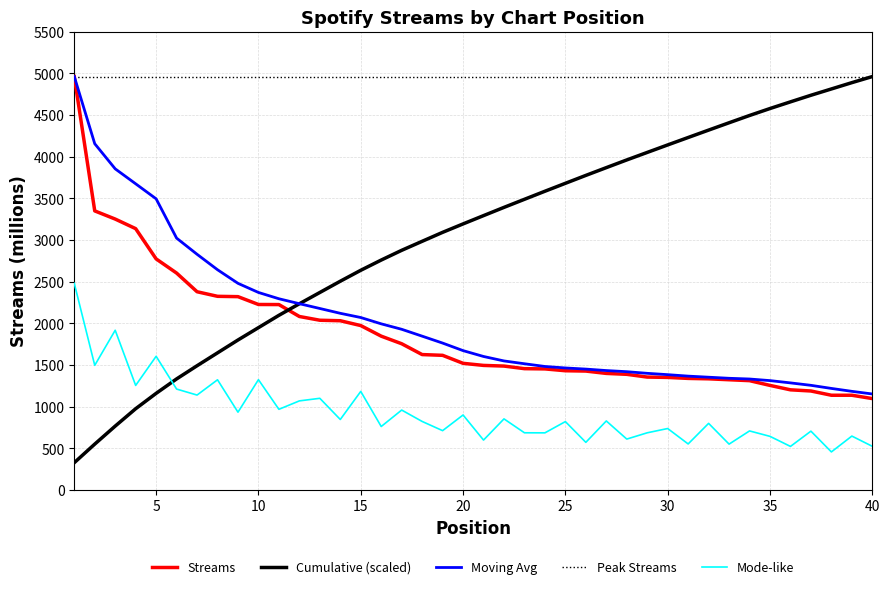

True or false: Cumulative (scaled) and Mode-like cross at least once.

True